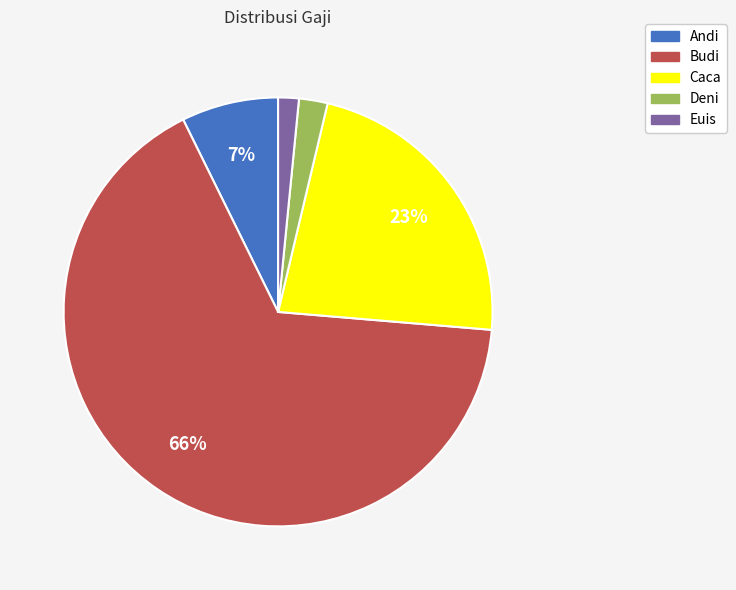

Combined, do Deni and Euis account for over 50%?

No